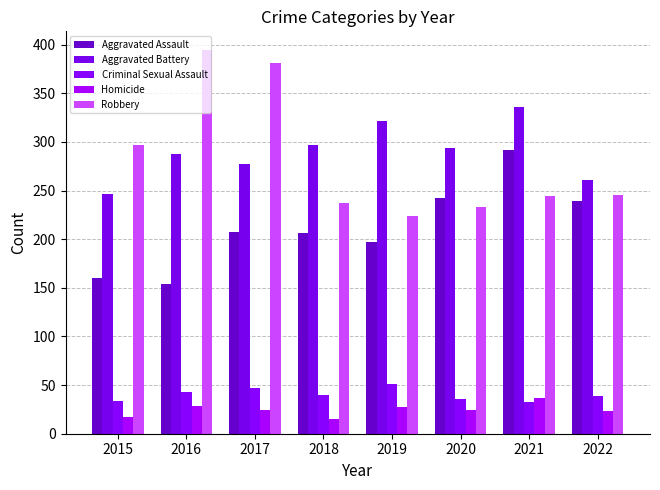

Reading left to right, extract all data points from this chart.

Aggravated Assault: 2015=160	2016=154	2017=207	2018=206	2019=197	2020=242	2021=292	2022=239
Aggravated Battery: 2015=246	2016=288	2017=277	2018=297	2019=321	2020=294	2021=336	2022=261
Criminal Sexual Assault: 2015=34	2016=43	2017=47	2018=40	2019=51	2020=36	2021=33	2022=39
Homicide: 2015=17	2016=29	2017=24	2018=15	2019=27	2020=24	2021=37	2022=23
Robbery: 2015=297	2016=394	2017=381	2018=237	2019=224	2020=233	2021=244	2022=245